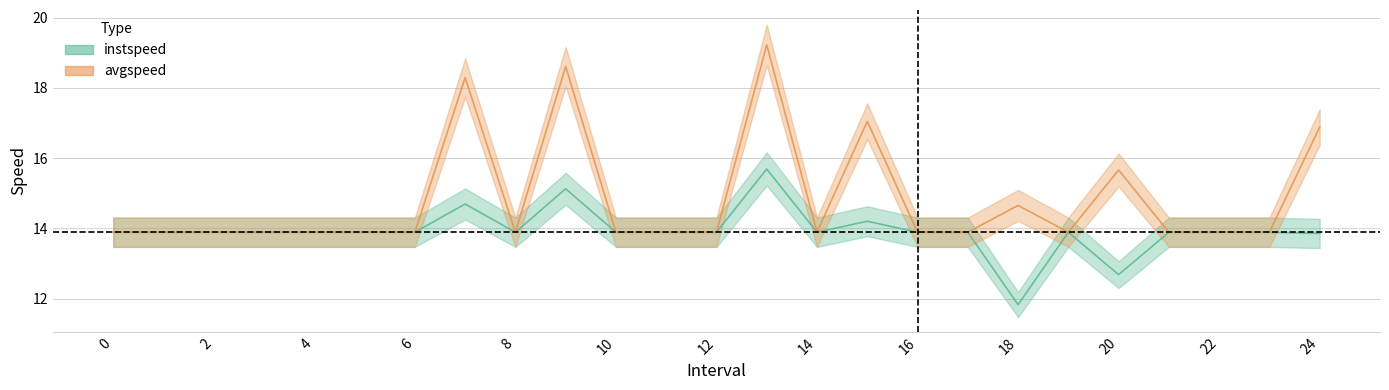

What is the sum of all instspeed values?

348.1